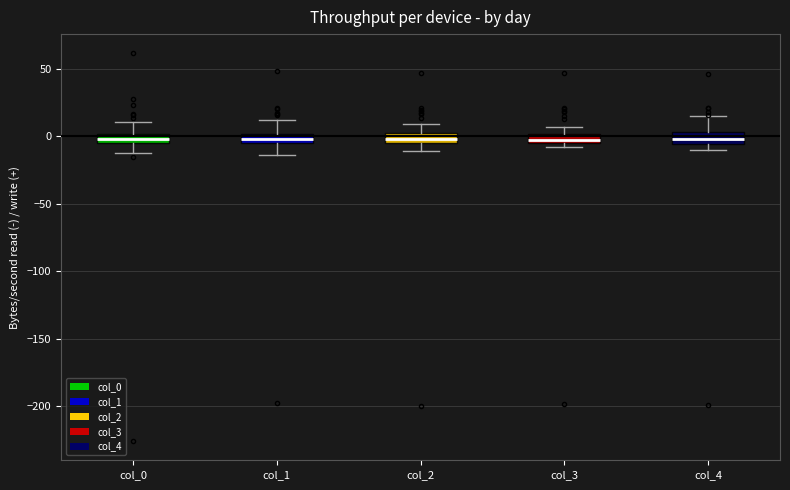

Where does the upper whisker of the box for col_2 end on the y-axis? The values are not printed on the chart, so give them approximately, as read against the axis.

10